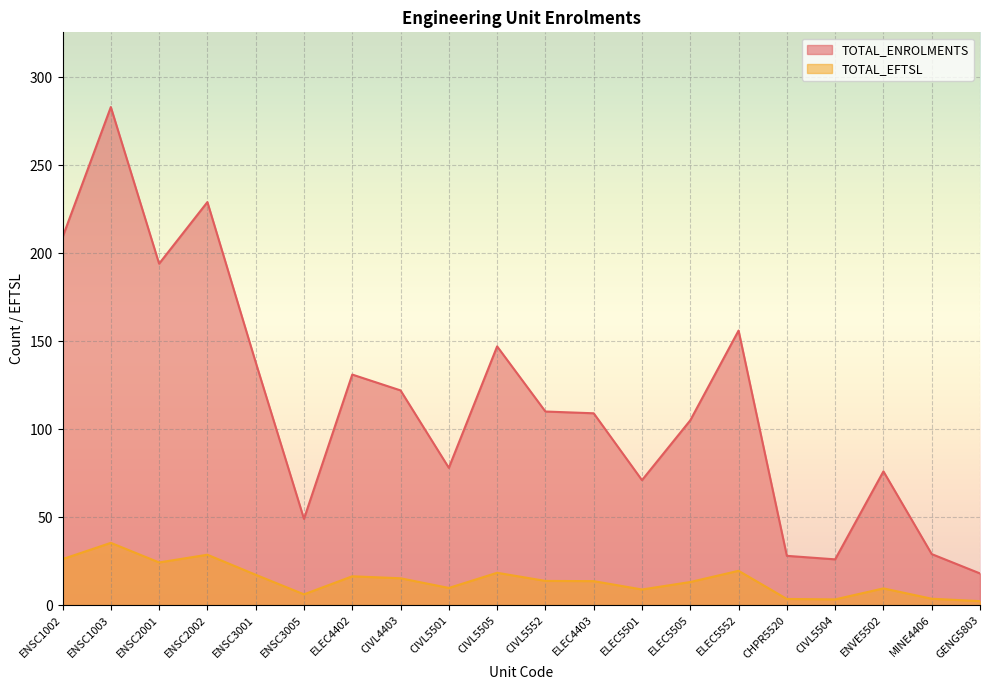

What is the difference between the TOTAL_ENROLMENTS values at ELEC4402 and CIVL5552?

21.0